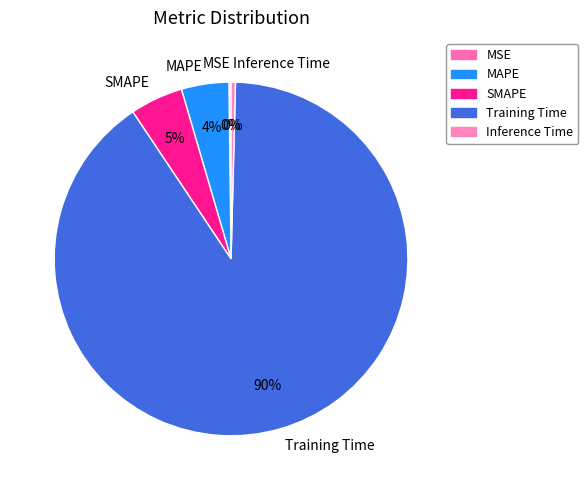

Which has a higher value, SMAPE or Inference Time?

SMAPE